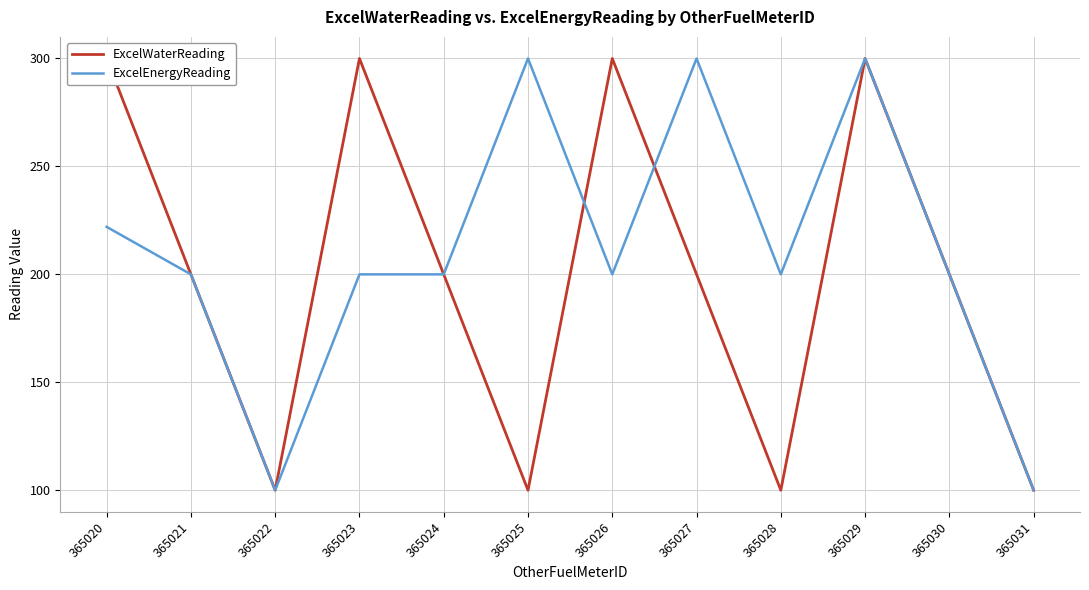

List the series in order of their peak value, highest first.

ExcelWaterReading, ExcelEnergyReading